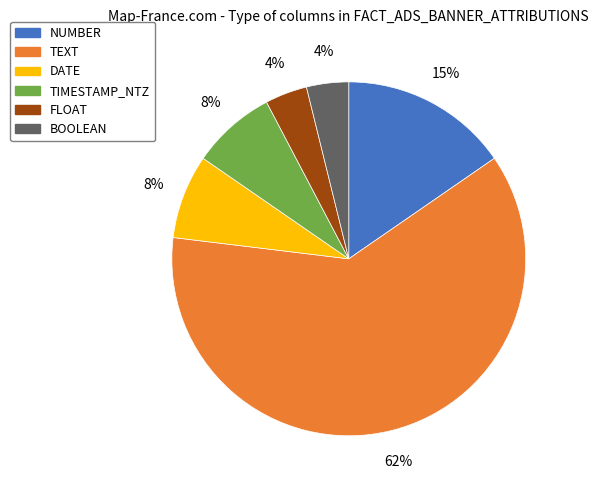

Approximately how many times larger is the value at FLOAT compared to BOOLEAN?

1.0